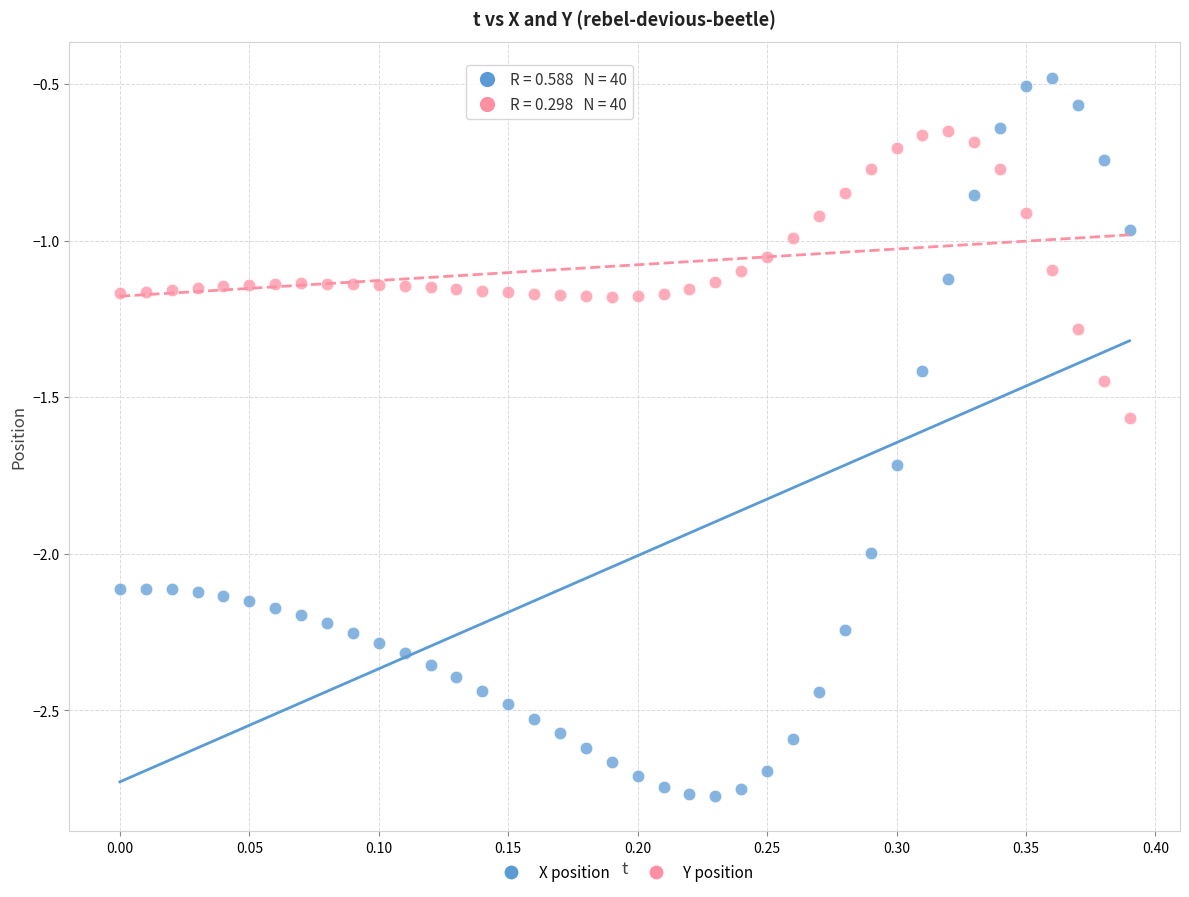

Across all data points, what is the range of Y values (max minus min)?

2.3